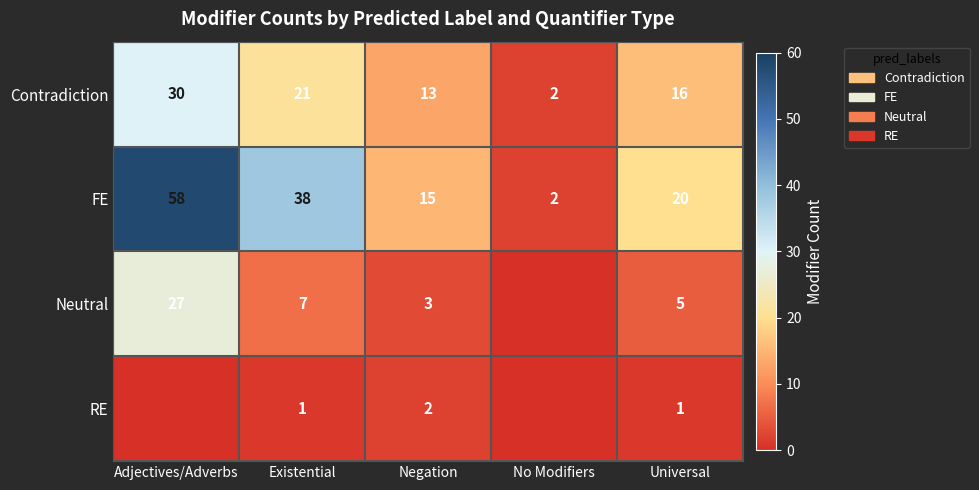

What is the total value across all series at Negation?

33